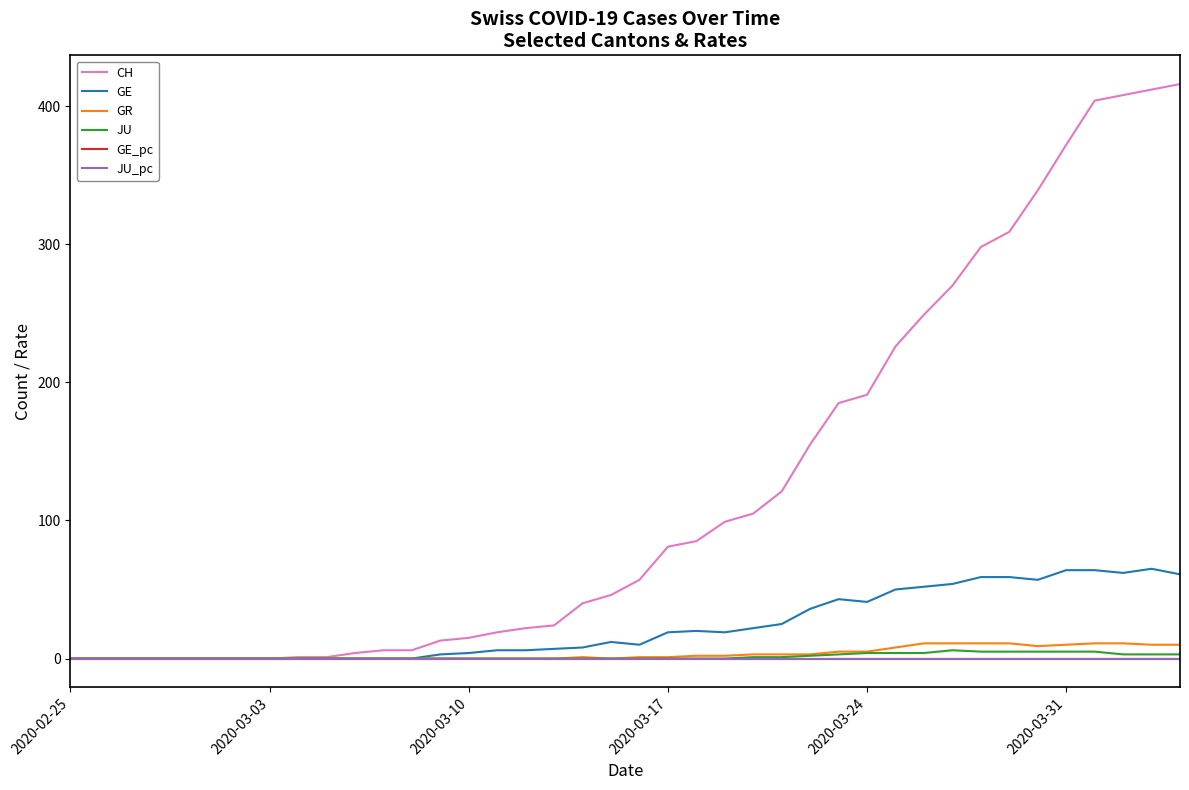

Which series has the largest total across all categories?

CH